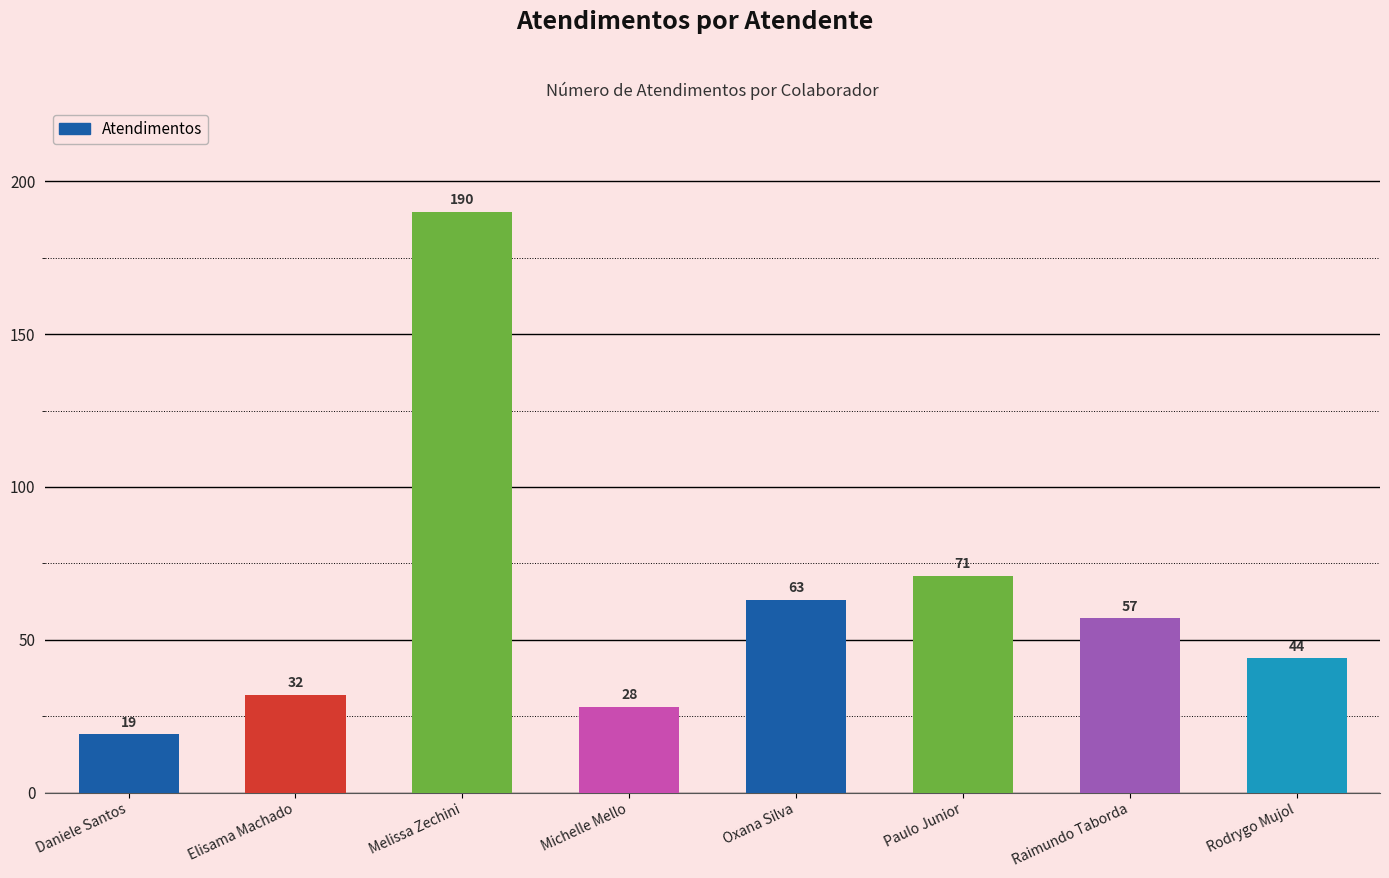

What is the difference between the maximum and minimum values?

171